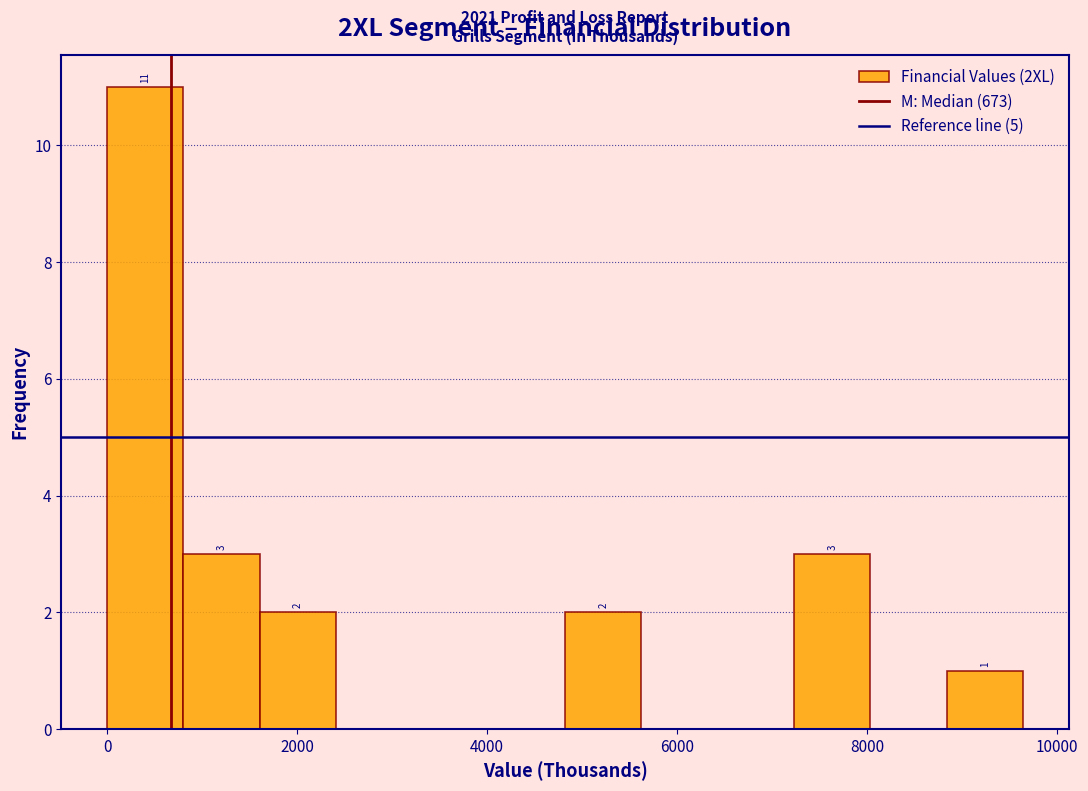

Which range on the x-axis has the tallest bar?

0 to 800